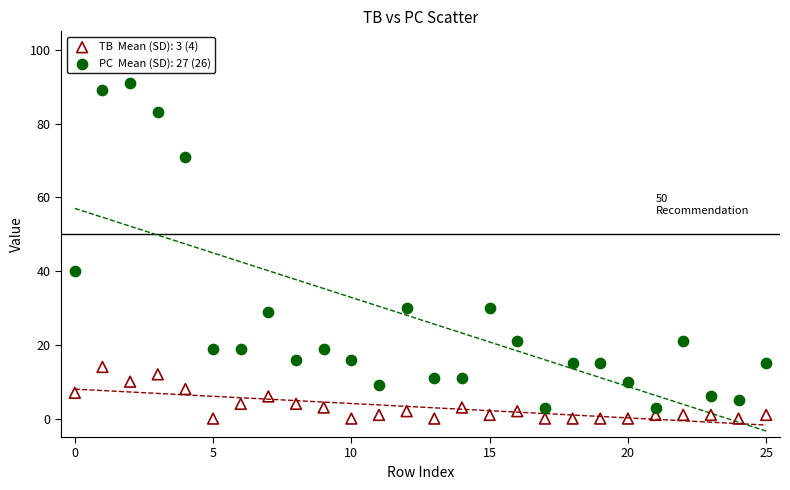

Across all data points, what is the range of Y values (max minus min)?

91